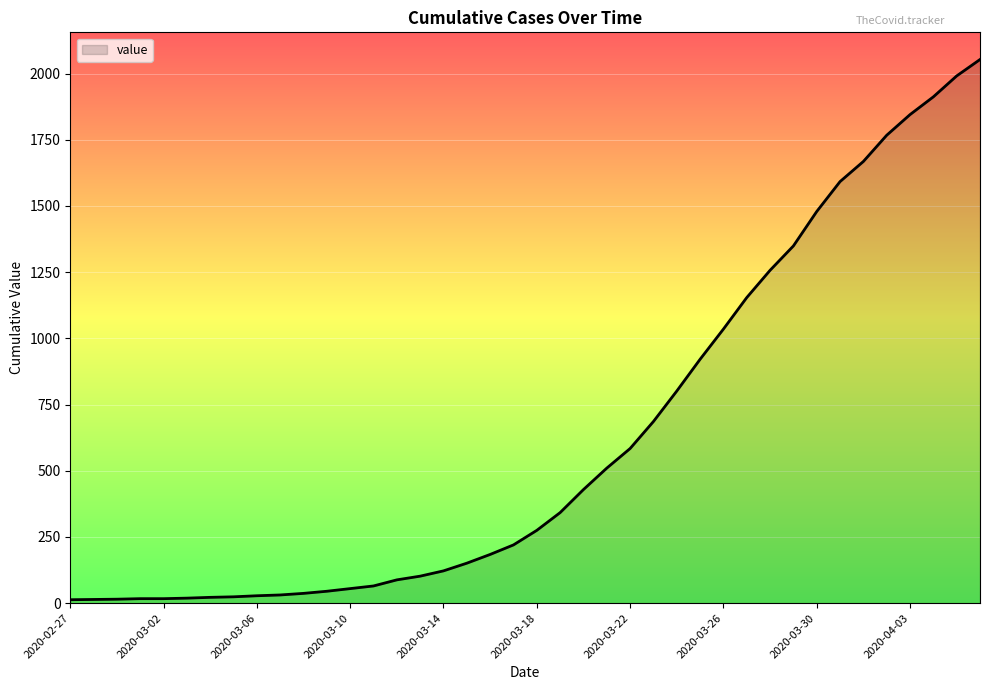

What is the maximum value shown in the chart?

2053